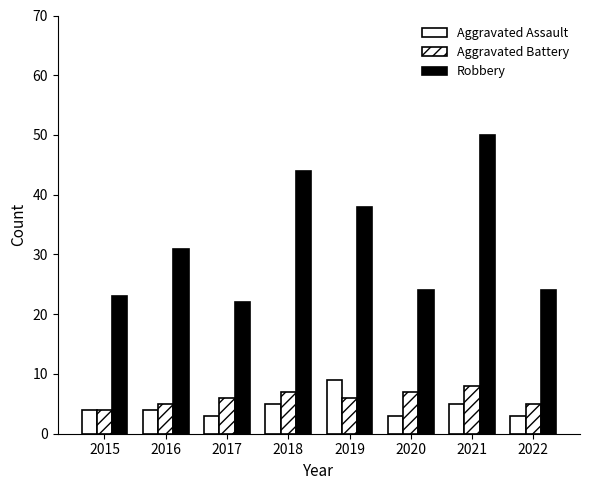

How many categories are shown in the chart?

8